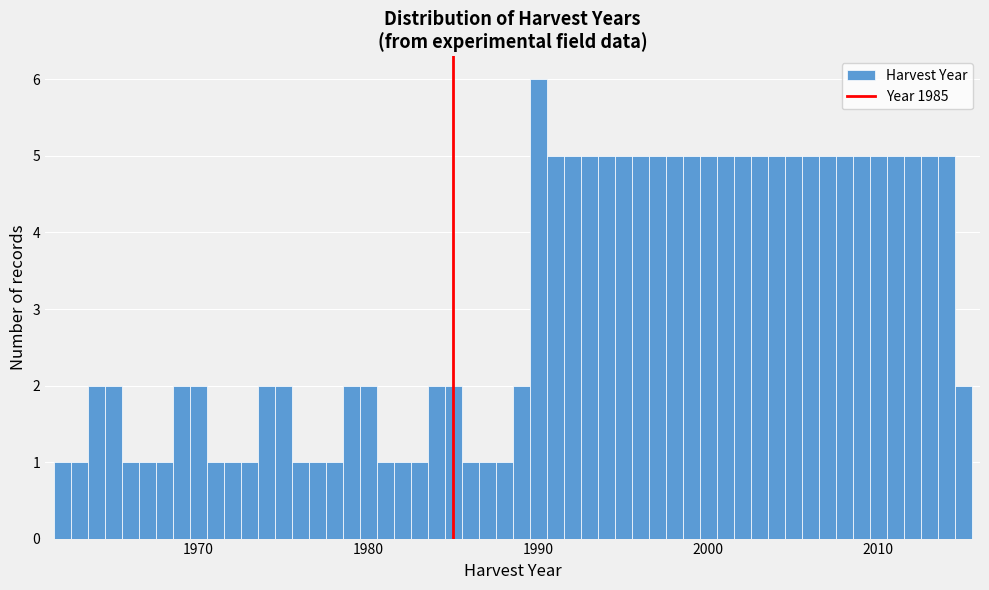

Around what value on the x-axis is the tallest bar? Give the approximate position of its centre, as read against the axis.

1990